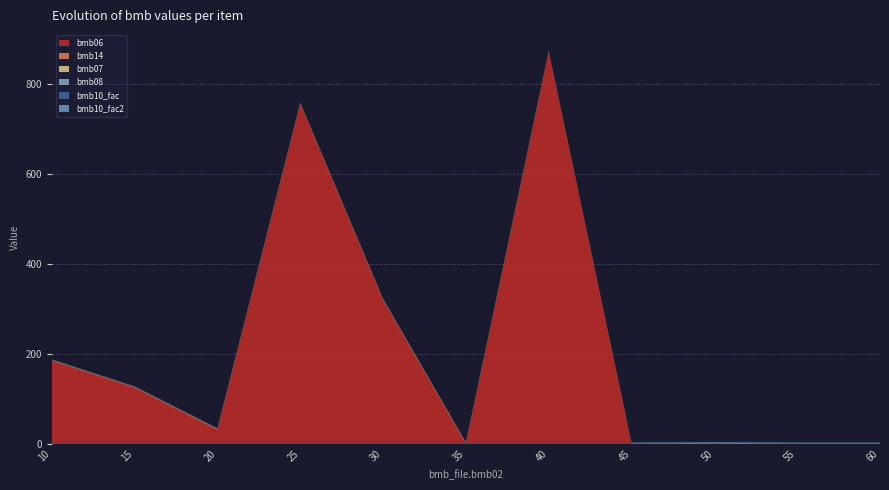

Reading left to right, what are all the values shown in this chart?

bmb06: 10=185.0	15=125.0	20=31.0	25=756.0	30=319.0	35=0.0	40=871.0	45=0.0	50=0.5	55=0.0	60=0.0
bmb14: 10=0.0	15=0.0	20=1.0	25=0.0	30=1.0	35=1.0	40=0.0	45=0.0	50=1.0	55=0.0	60=0.0
bmb07: 10=1.0	15=1.0	20=1.0	25=1.0	30=1.0	35=1.0	40=1.0	45=1.0	50=1.0	55=1.0	60=1.0
bmb08: 10=0.0	15=0.0	20=0.0	25=0.0	30=0.0	35=0.0	40=0.0	45=0.0	50=0.0	55=0.0	60=0.0
bmb10_fac: 10=1.0	15=1.0	20=1.0	25=1.0	30=1.0	35=1.0	40=1.0	45=1.0	50=1.0	55=1.0	60=1.0
bmb10_fac2: 10=1.0	15=1.0	20=1.0	25=1.0	30=1.0	35=1.0	40=1.0	45=1.0	50=1.0	55=1.0	60=1.0